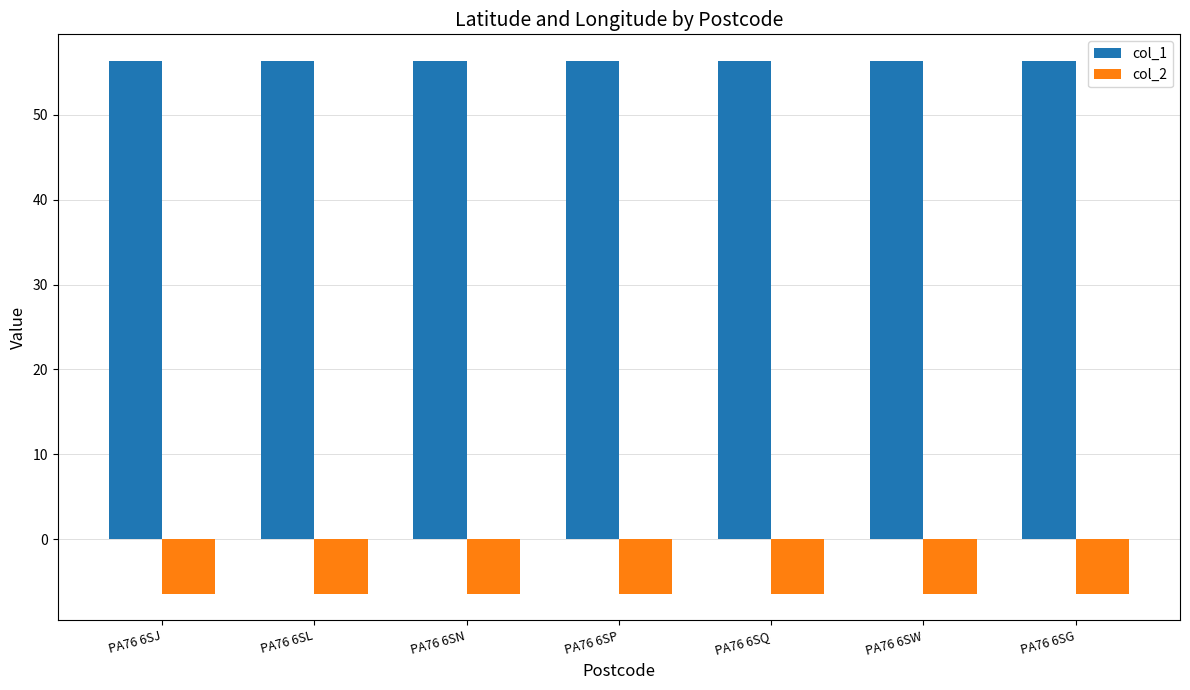

What position from the right is PA76 6SP?

4